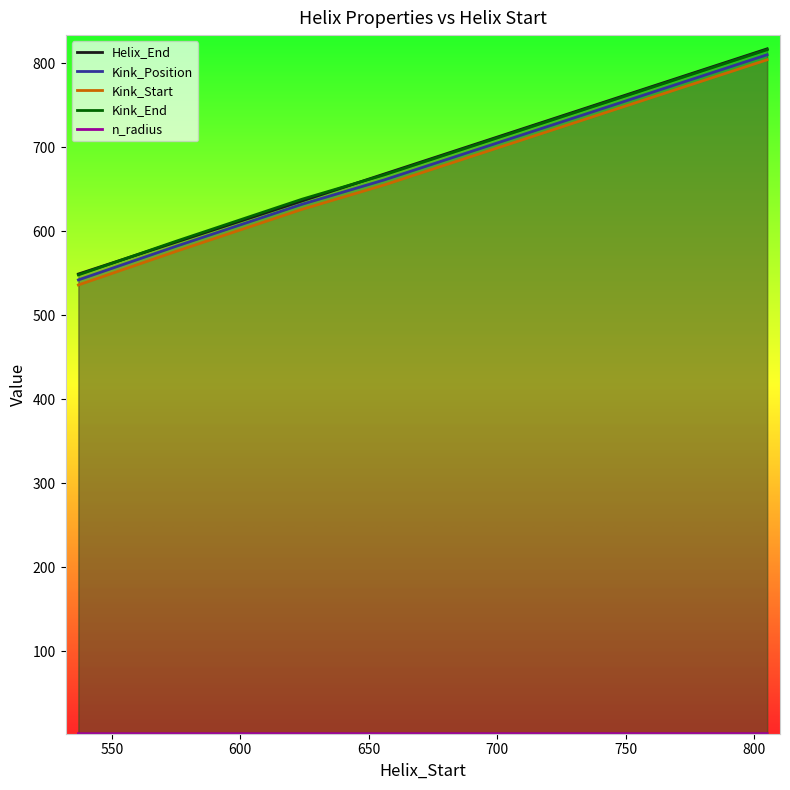

True or false: Helix_End and Kink_Start cross at least once.

False